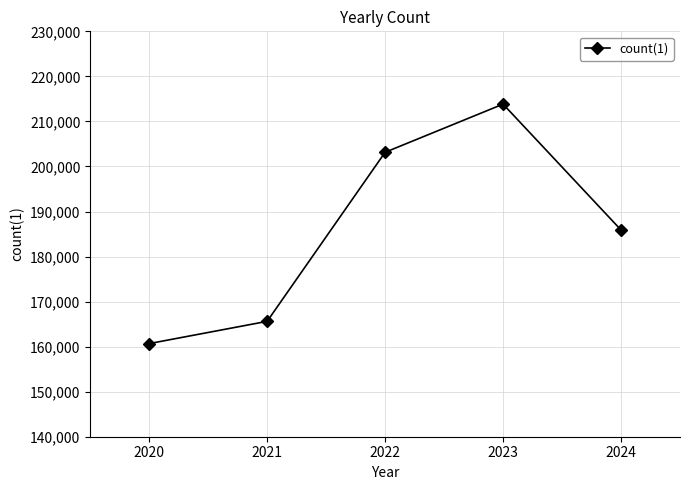

Which category has the highest value across all series?

2023